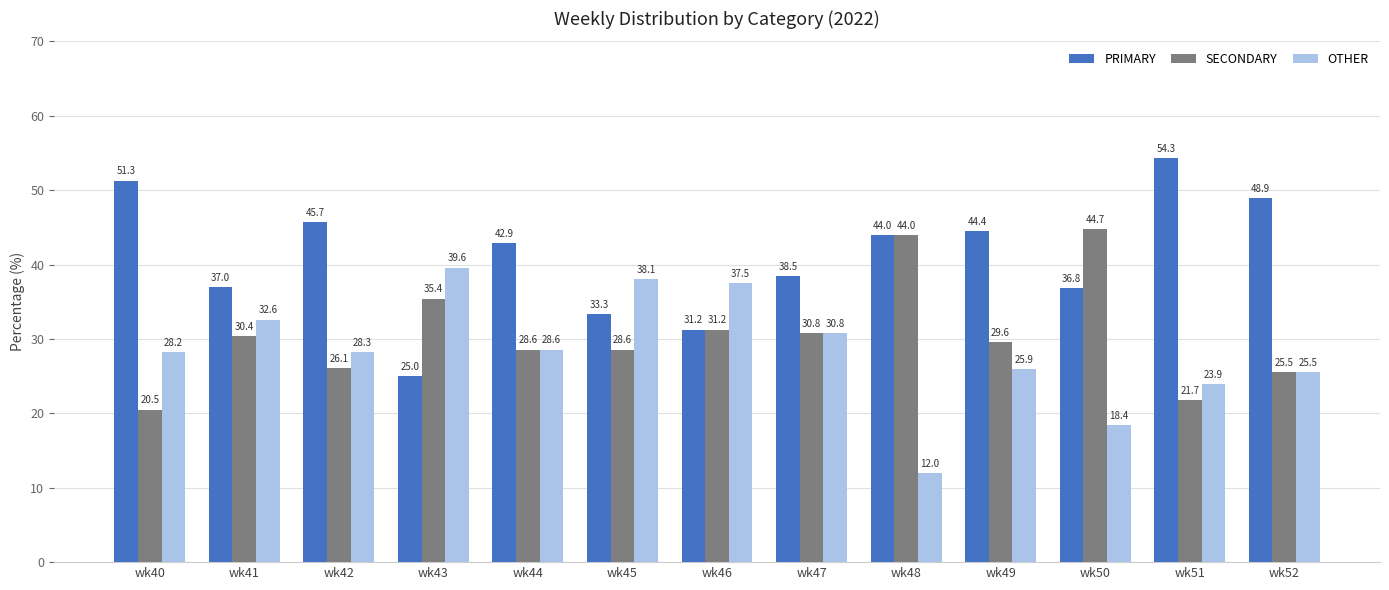

How many distinct data groups are displayed?

3